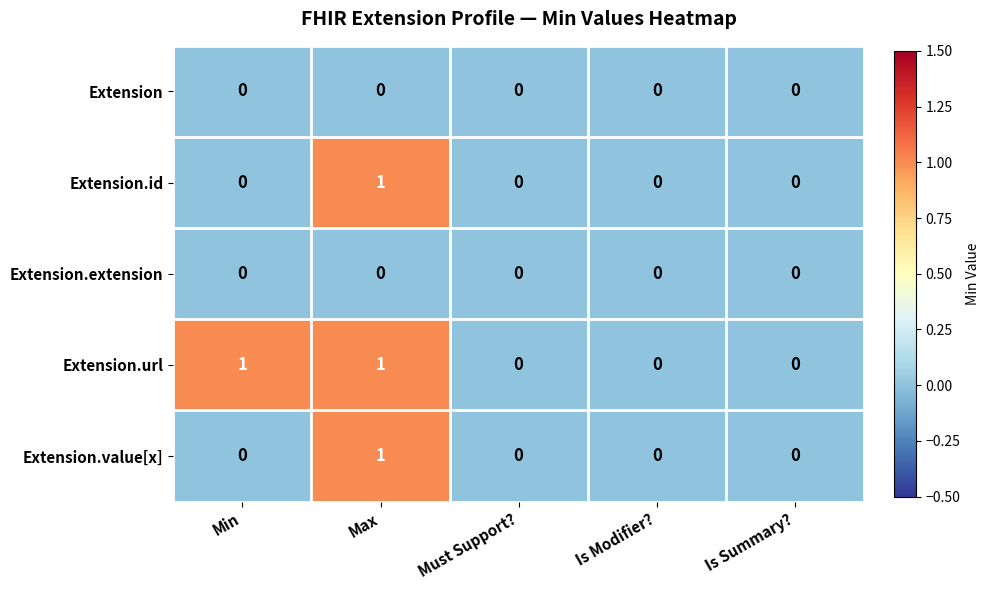

Reading right to left, list all the values displayed in this chart.

Extension: Is Summary?=0	Is Modifier?=0	Must Support?=0	Max=0	Min=0
Extension.id: Is Summary?=0	Is Modifier?=0	Must Support?=0	Max=1	Min=0
Extension.extension: Is Summary?=0	Is Modifier?=0	Must Support?=0	Max=0	Min=0
Extension.url: Is Summary?=0	Is Modifier?=0	Must Support?=0	Max=1	Min=1
Extension.value[x]: Is Summary?=0	Is Modifier?=0	Must Support?=0	Max=1	Min=0